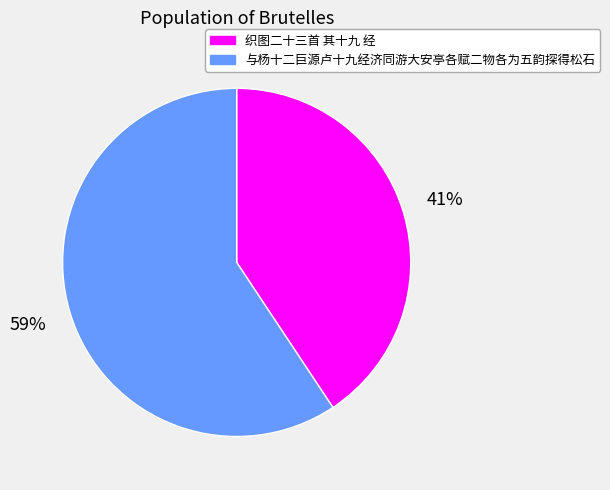

True or false: 织图二十三首 其十九 经 accounts for 52% of the total.

False